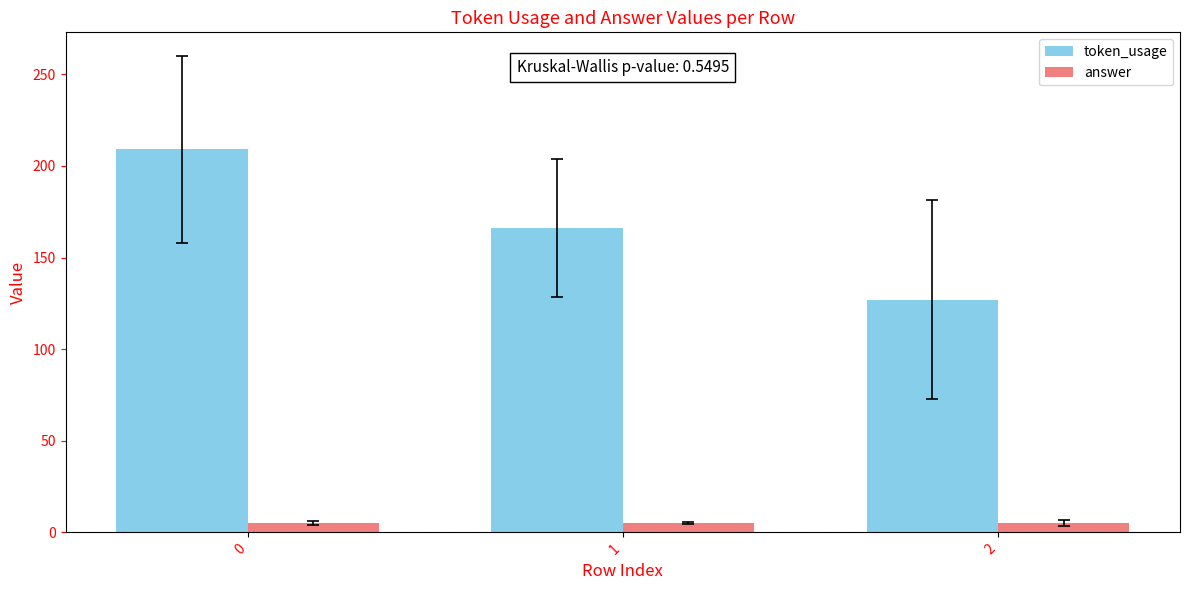

What is the minimum value shown in the chart?

5